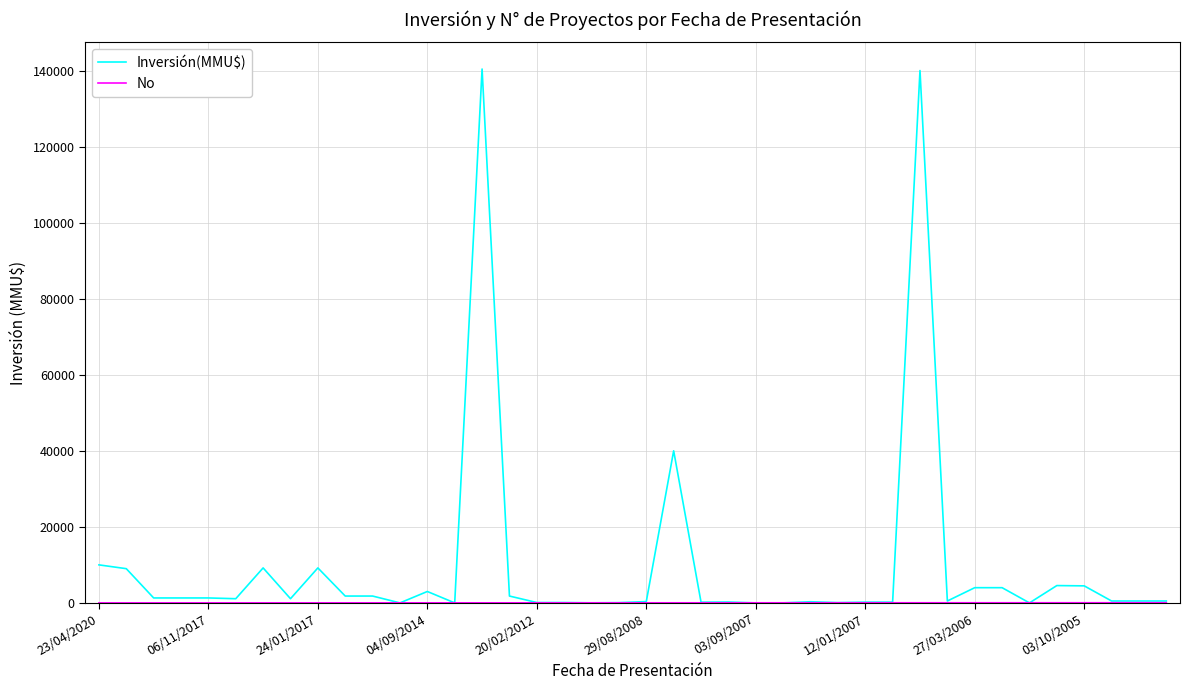

Which series has the widest spread of values?

Inversión(MMU$)